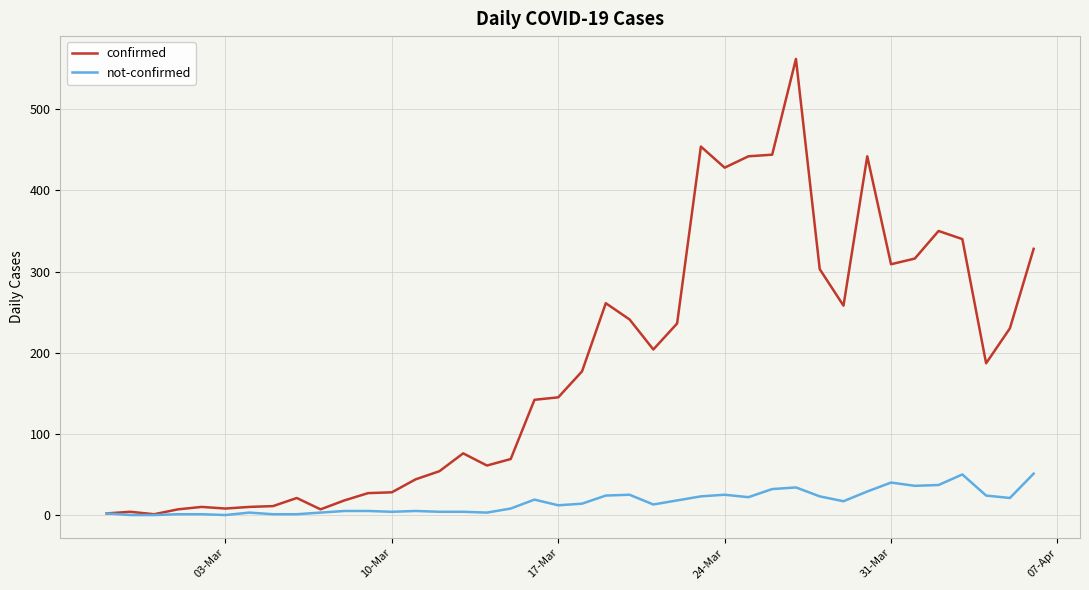

Which series has the largest total across all categories?

confirmed